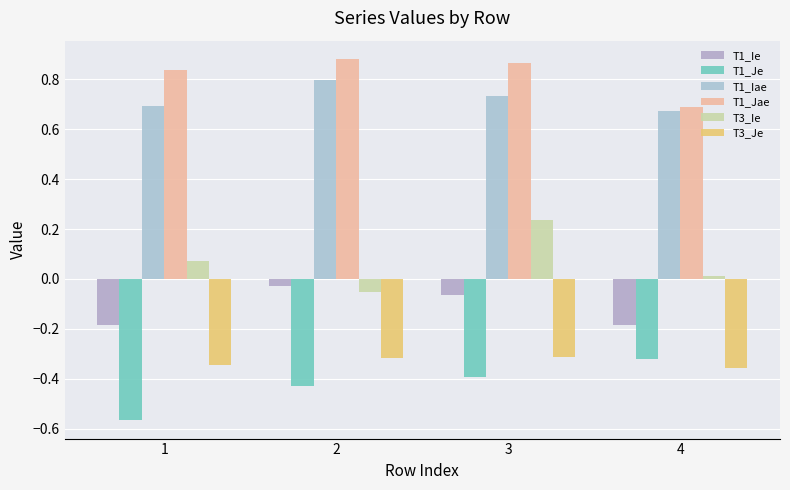

What is the total value across all series at 3?

1.1